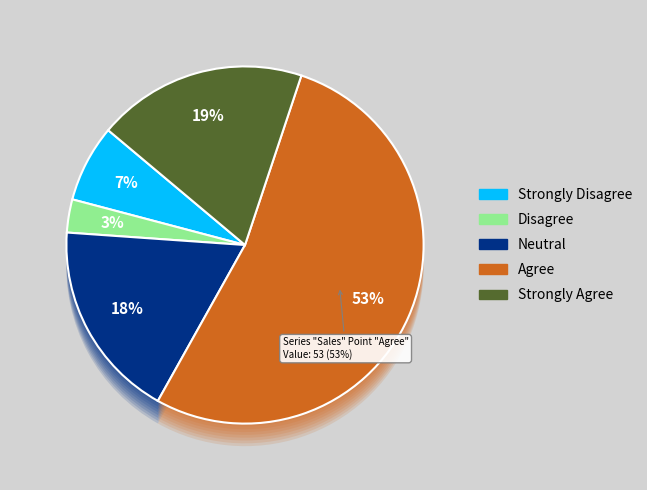

Count the number of slices in the pie.

5